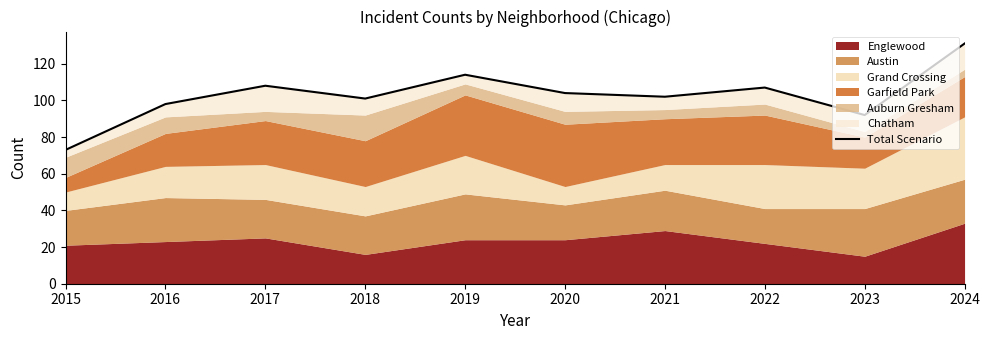

True or false: the data shows 92 at 2023.

True